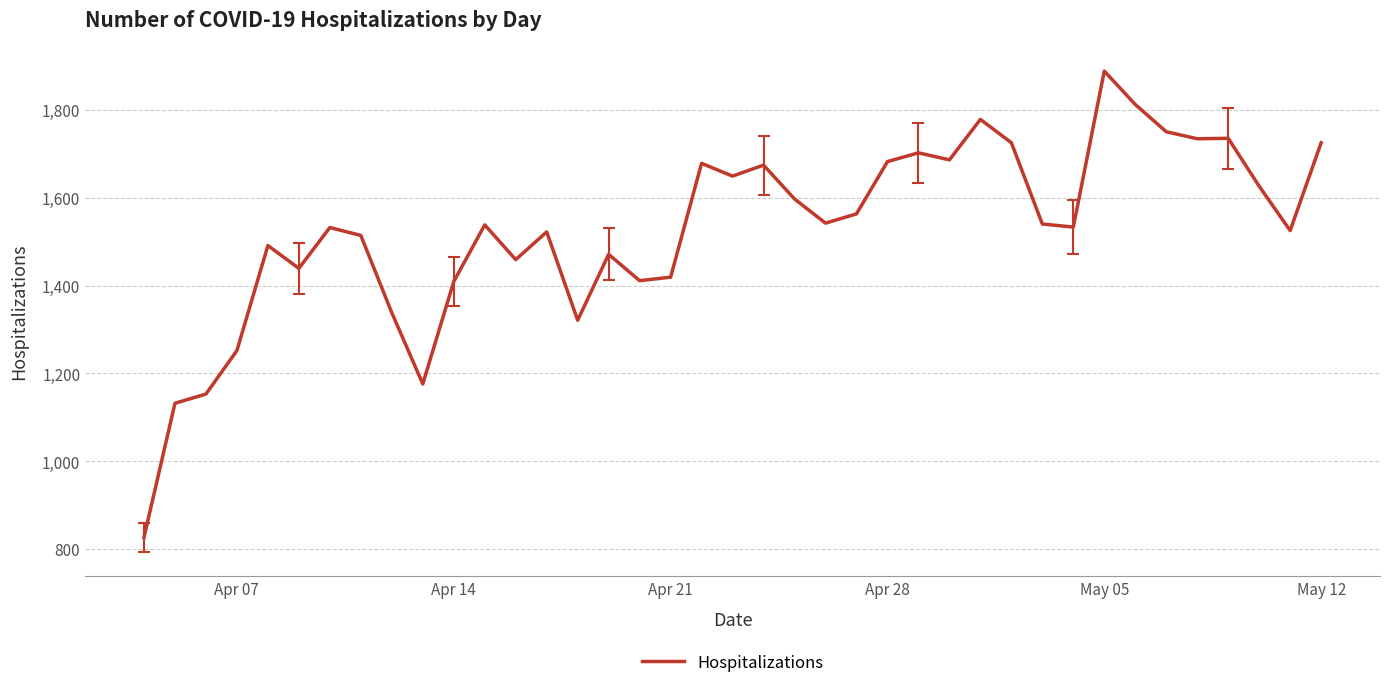

Is this an area chart (filled region under the line)?

No